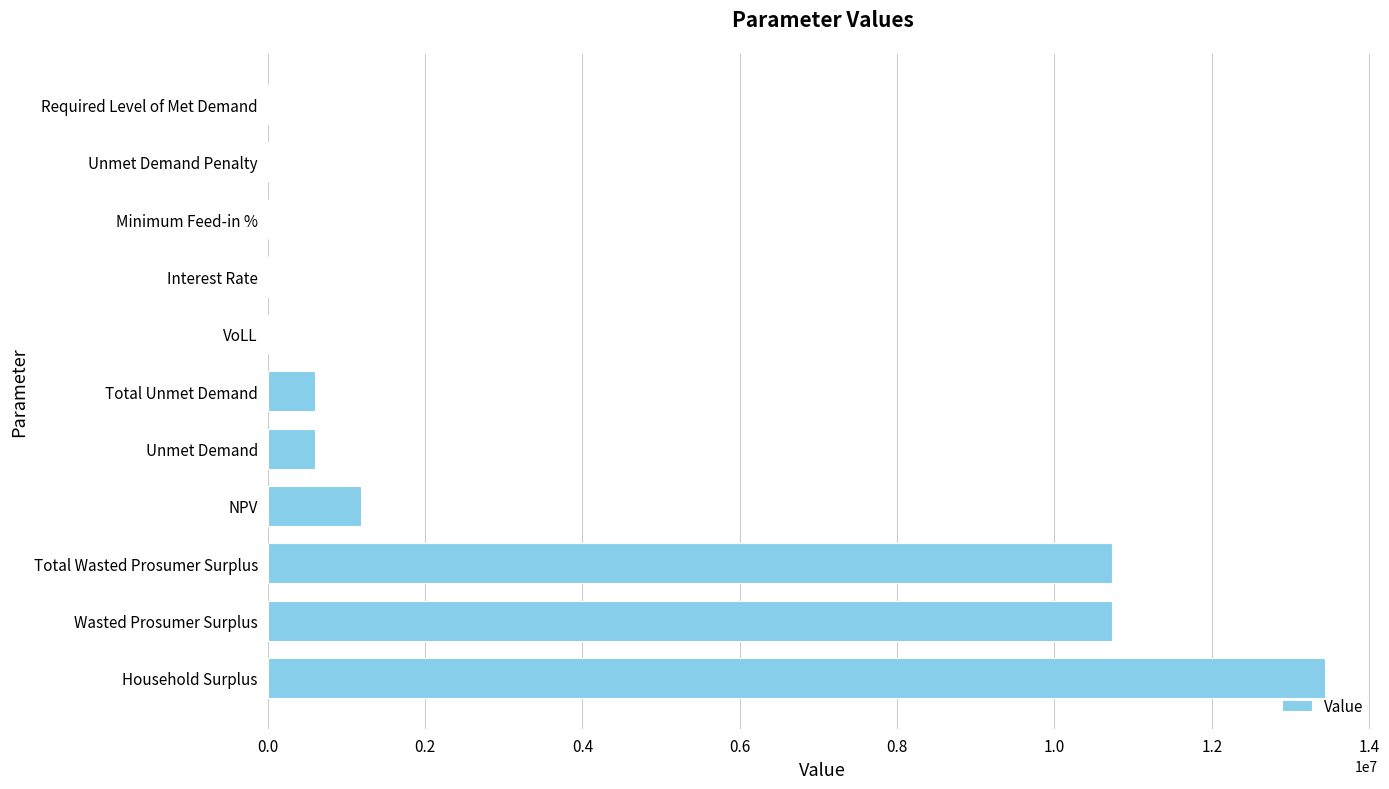

How many values exceed 608037?

6